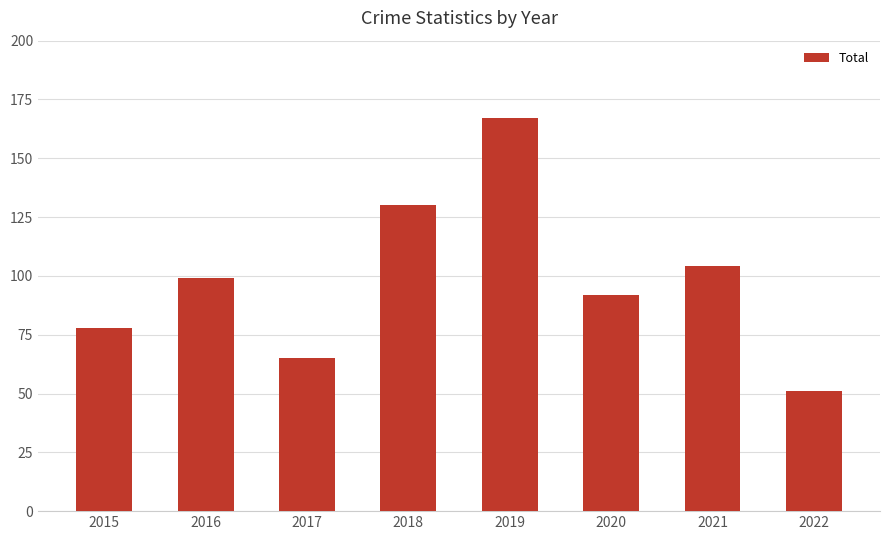

The value at 2016 is 99. True or false?

True